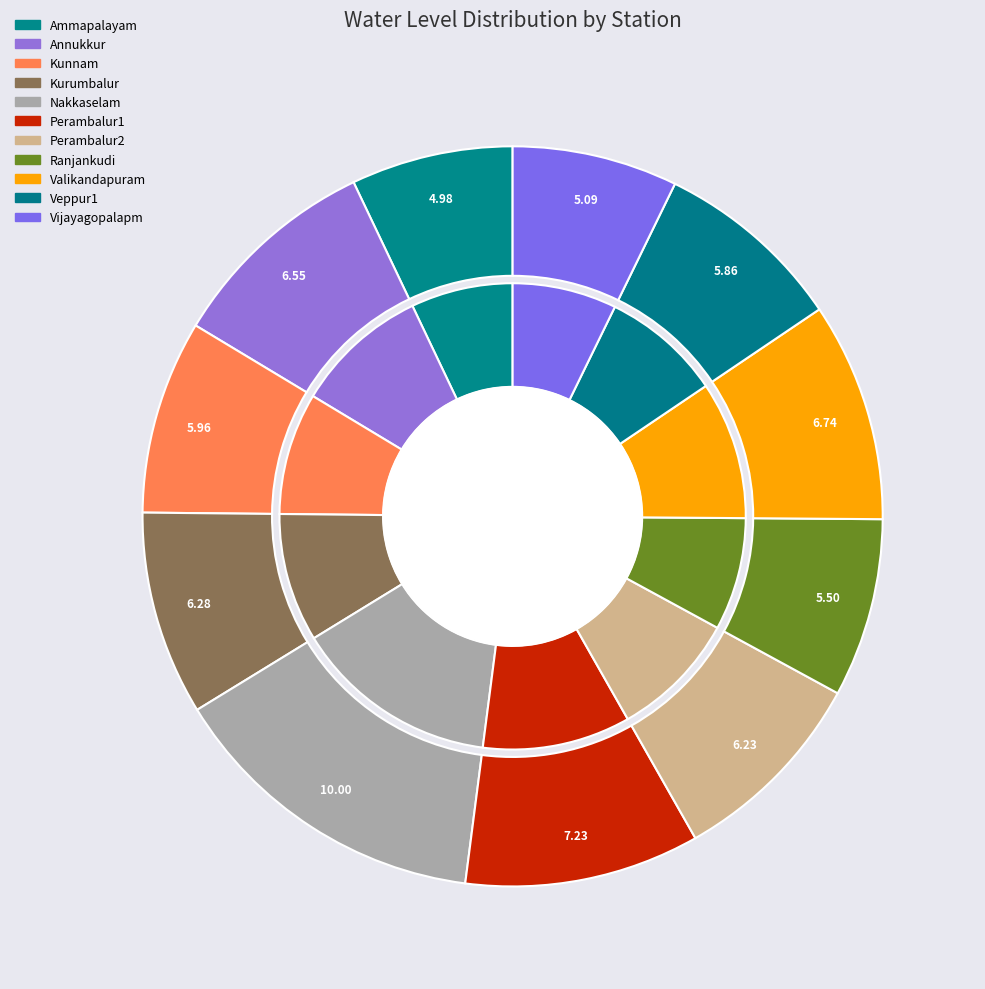

What is the change in value from Kurumbalur to Veppur1?

-0.4